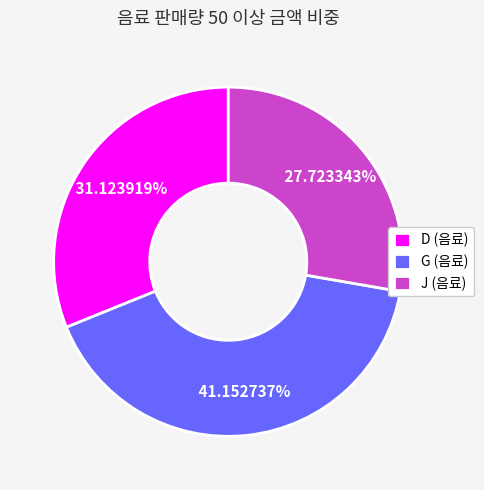

What portion of the pie excludes G (음료)?

58.8%